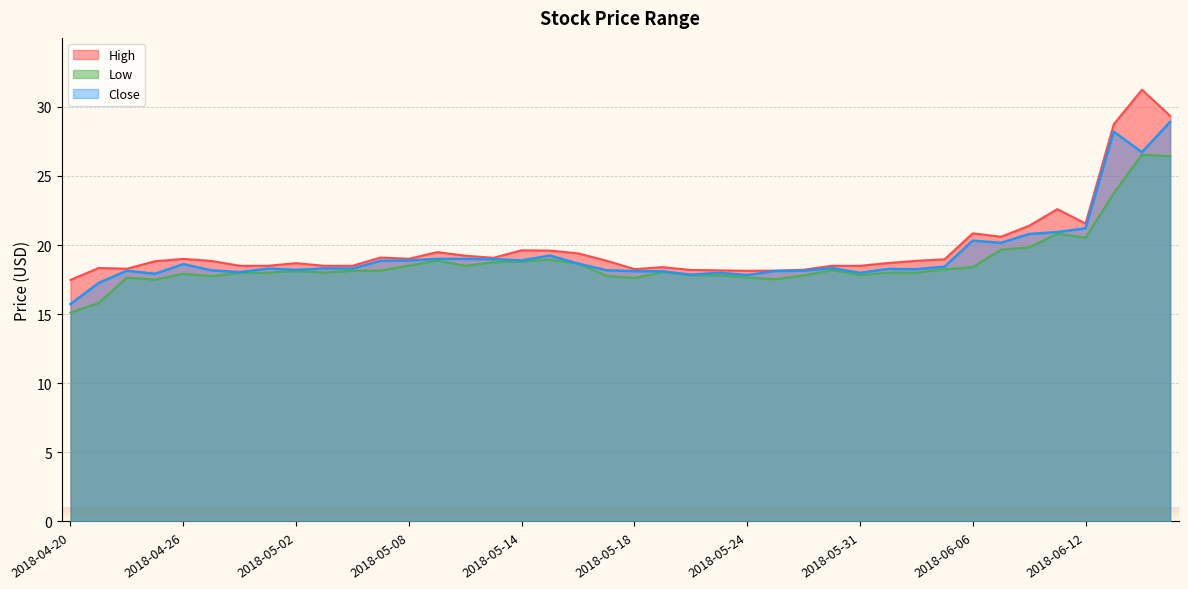

What is the total value across all series at 2018-06-15?

84.7